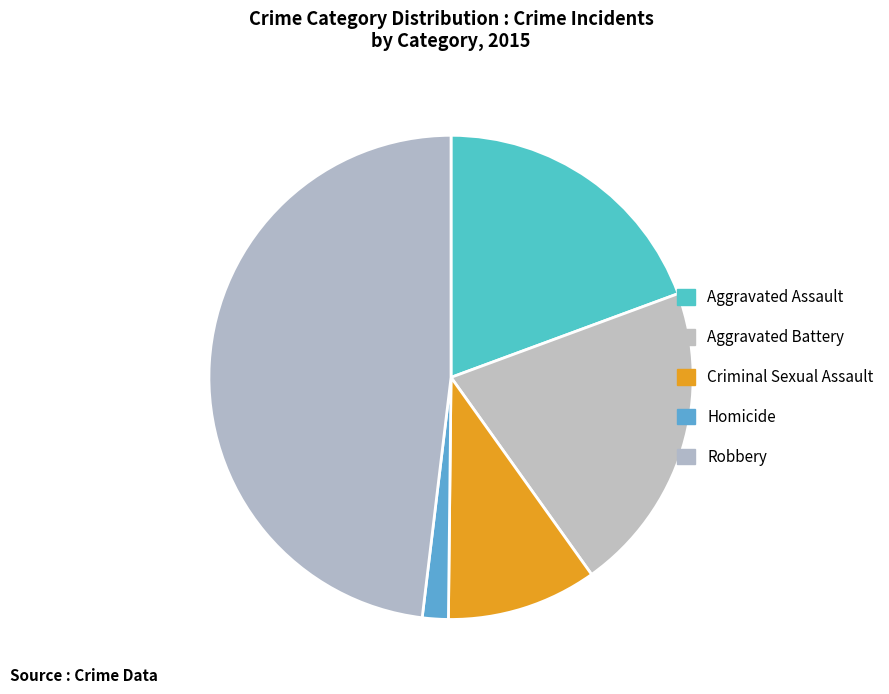

Which slice is the smallest?

Homicide